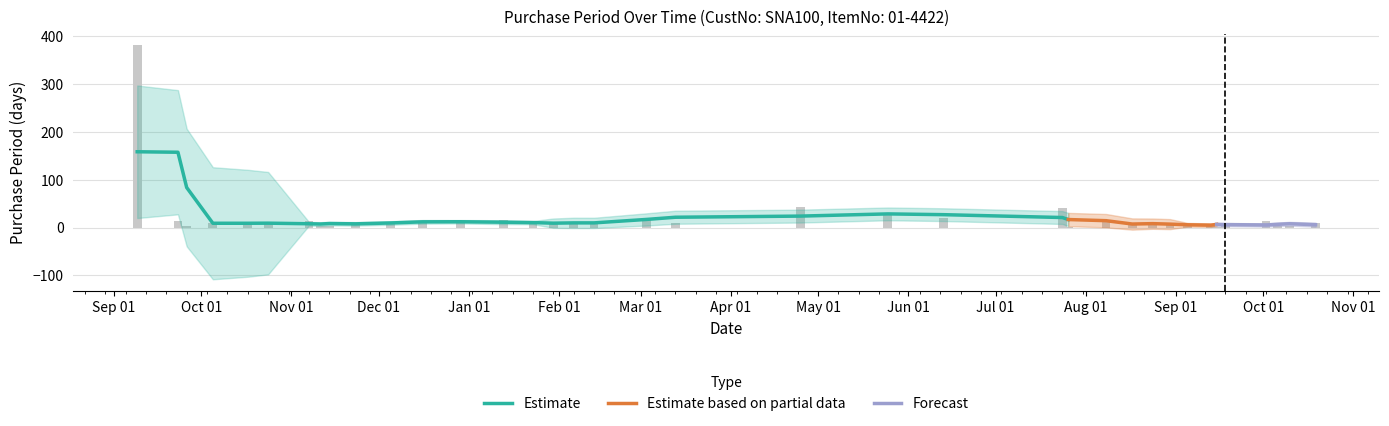

What is the label of the 1st bar from the right?

2017-10-19